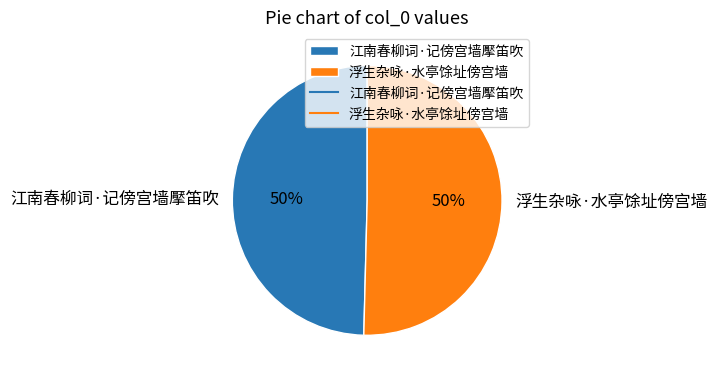

Is it true that 江南春柳词·记傍宫墙擪笛吹 is 59% of the pie?

False